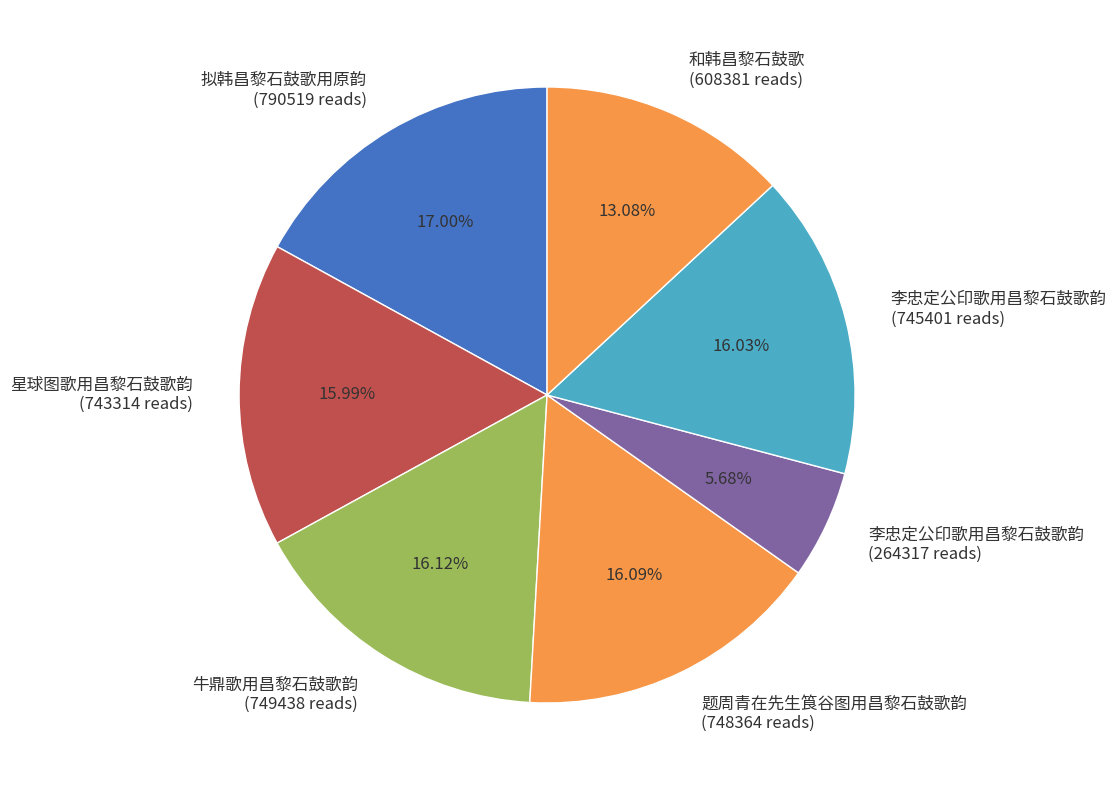

Rank the categories by value from highest to lowest.

拟韩昌黎石鼓歌用原韵, 牛鼎歌用昌黎石鼓歌韵, 题周青在先生筤谷图用昌黎石鼓歌韵, 李忠定公印歌用昌黎石鼓歌韵, 星球图歌用昌黎石鼓歌韵, 和韩昌黎石鼓歌, 李忠定公印歌用昌黎石鼓歌韵